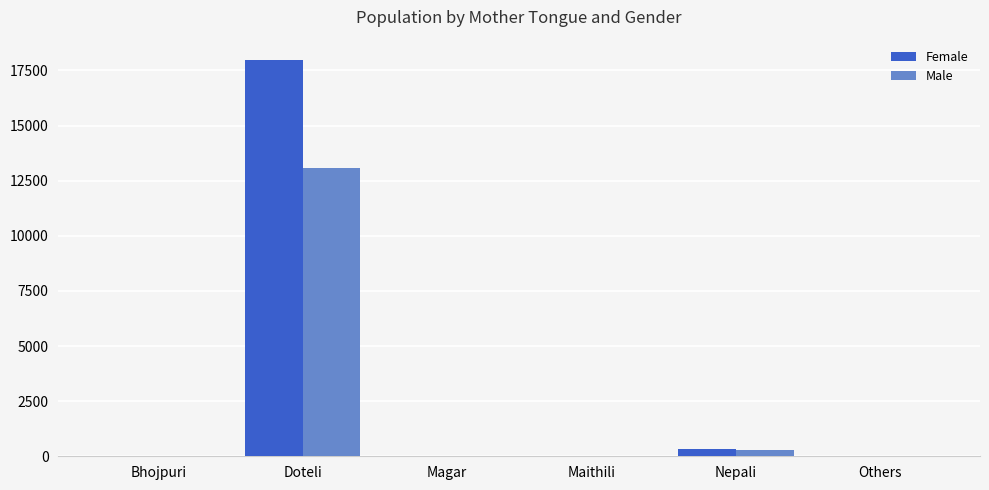

Between Doteli and Others, which series saw the biggest shift?

Female